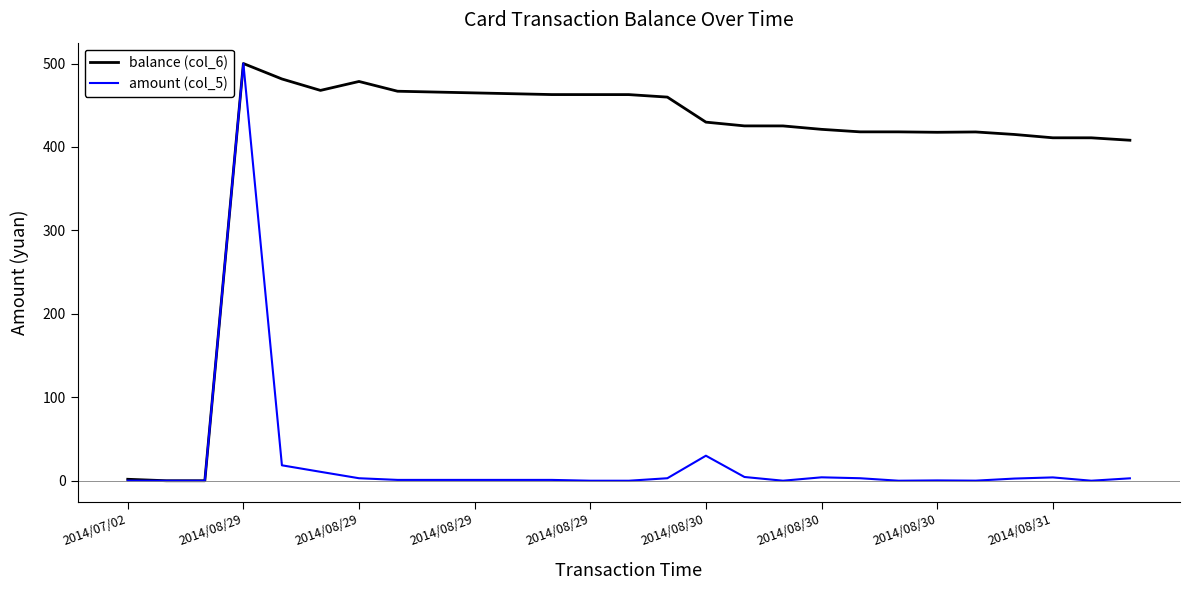

Rank the series by their average value, from highest to lowest.

balance (col_6), amount (col_5)